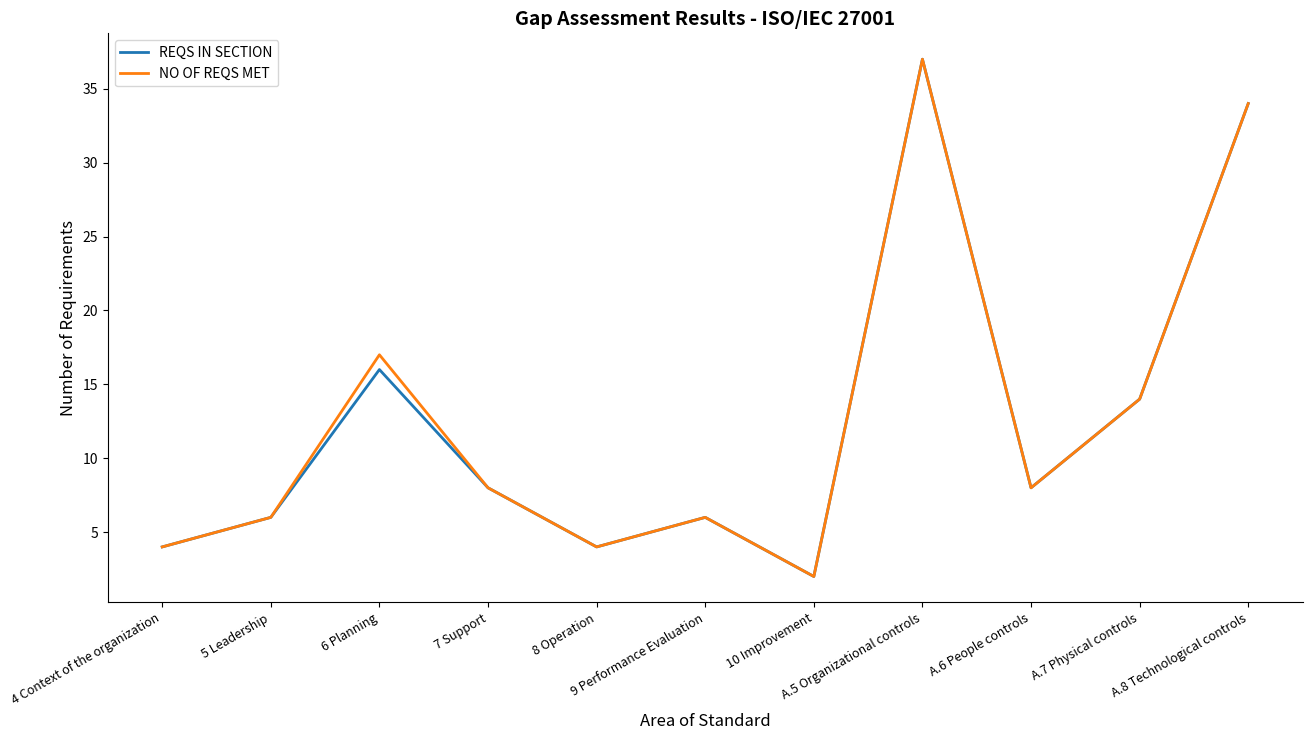

What is the lowest value of the NO OF REQS MET series?

2